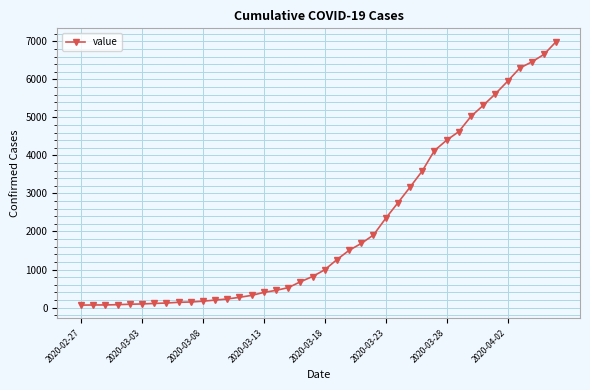

What is the maximum value shown in the chart?

6995